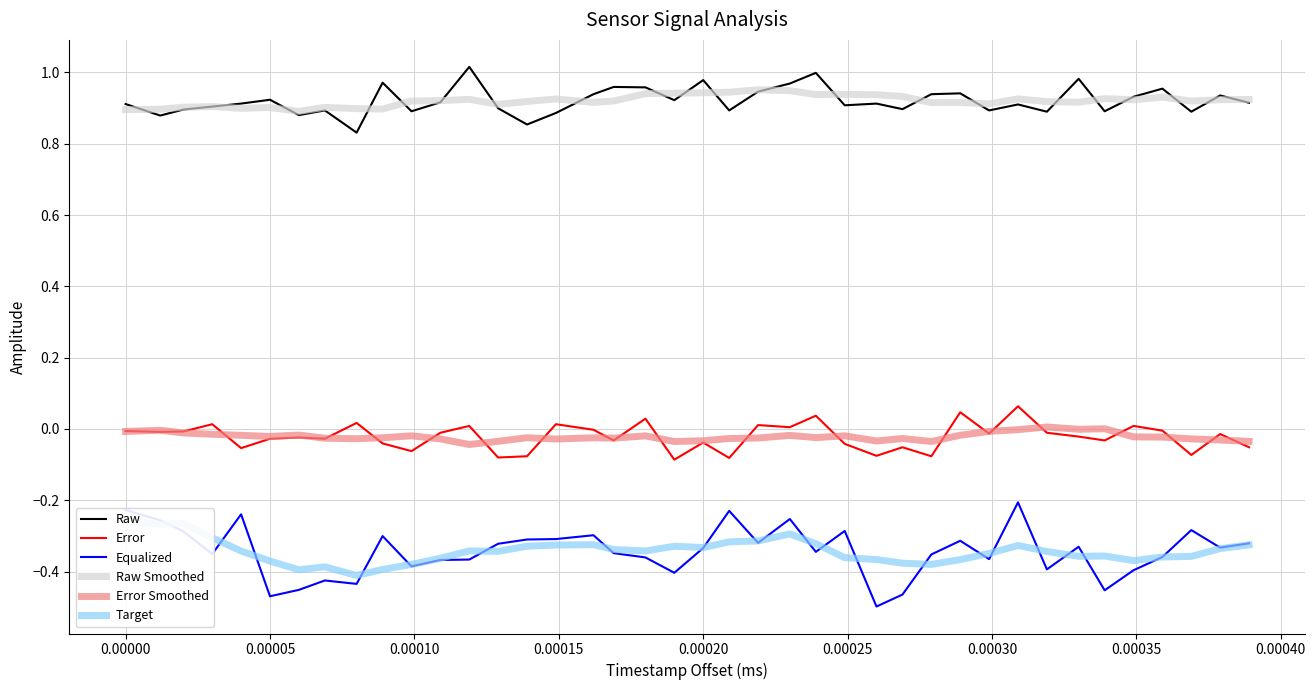

True or false: Error Smoothed and Equalized cross at least once.

False